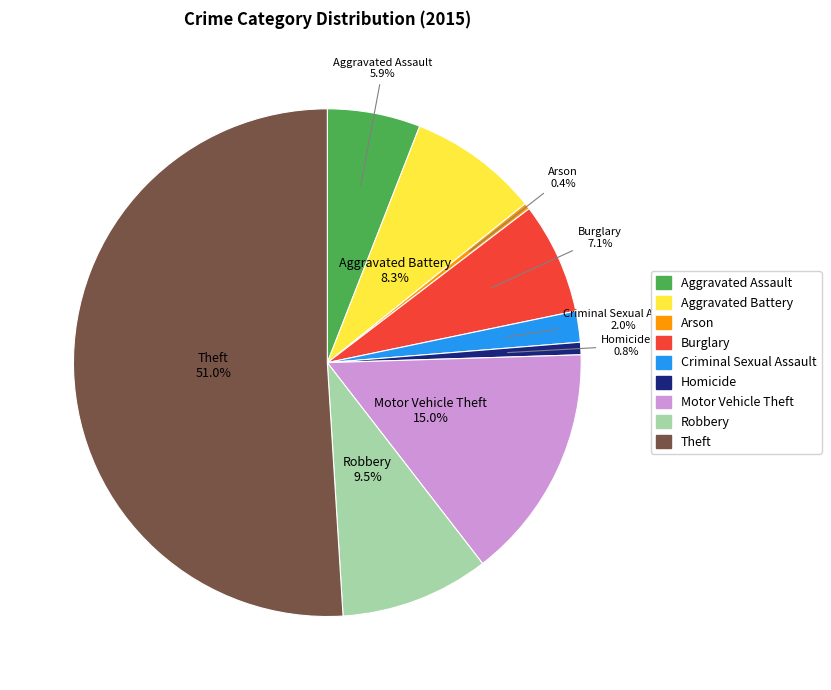

What is the largest slice in the pie chart?

Theft